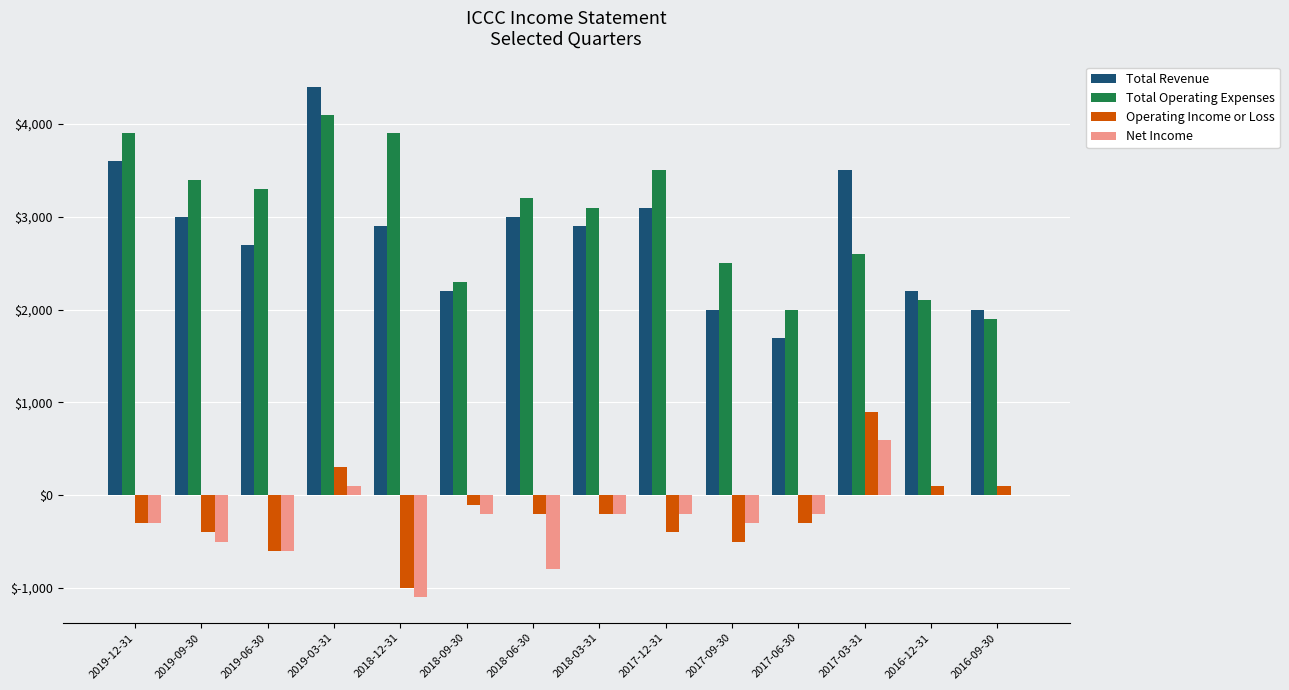

Which series has the widest spread of values?

Total Revenue